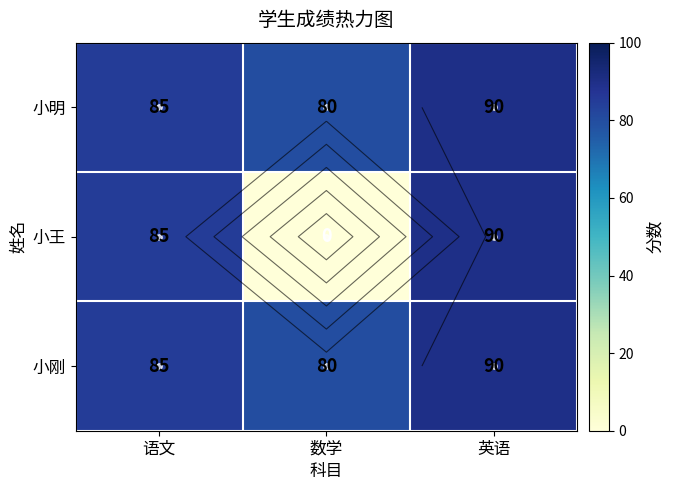

Which series has the widest spread of values?

小王